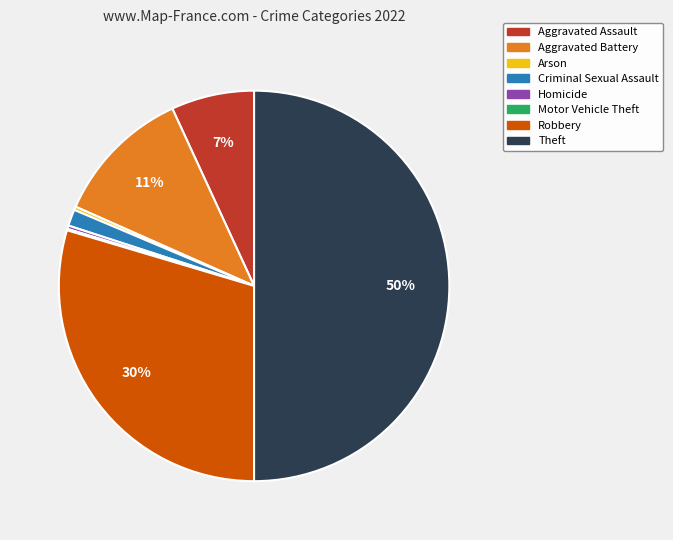

Is the sum of Aggravated Assault and Robbery greater than half?

No